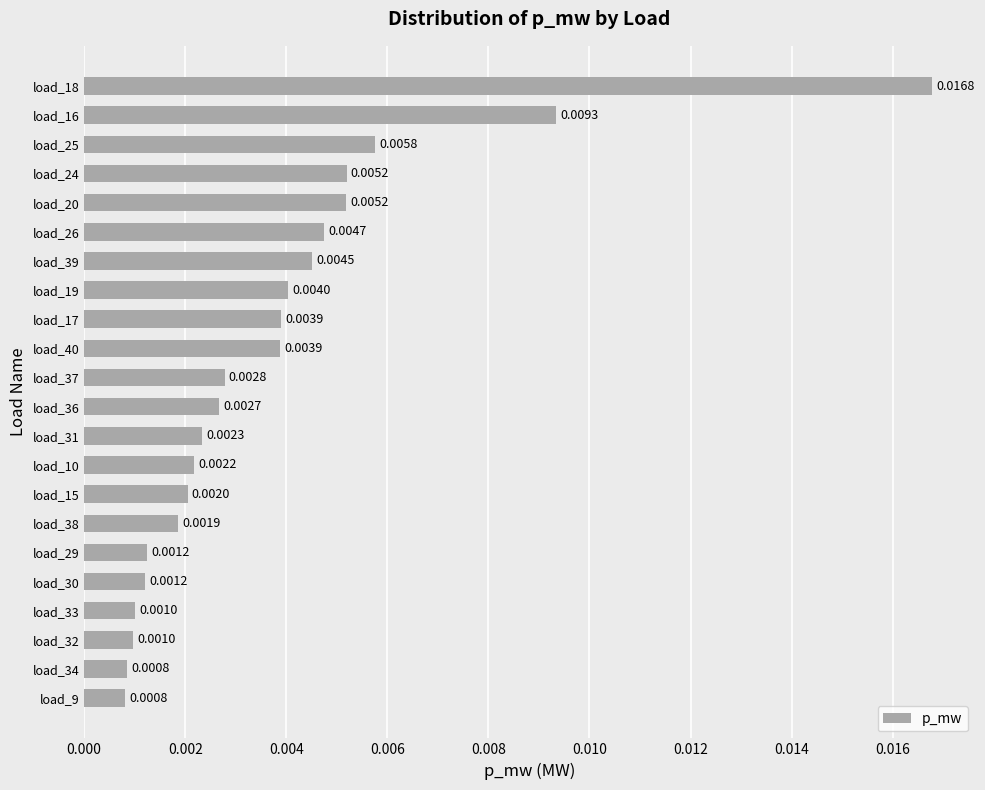

Which has a higher value, load_33 or load_29?

load_29